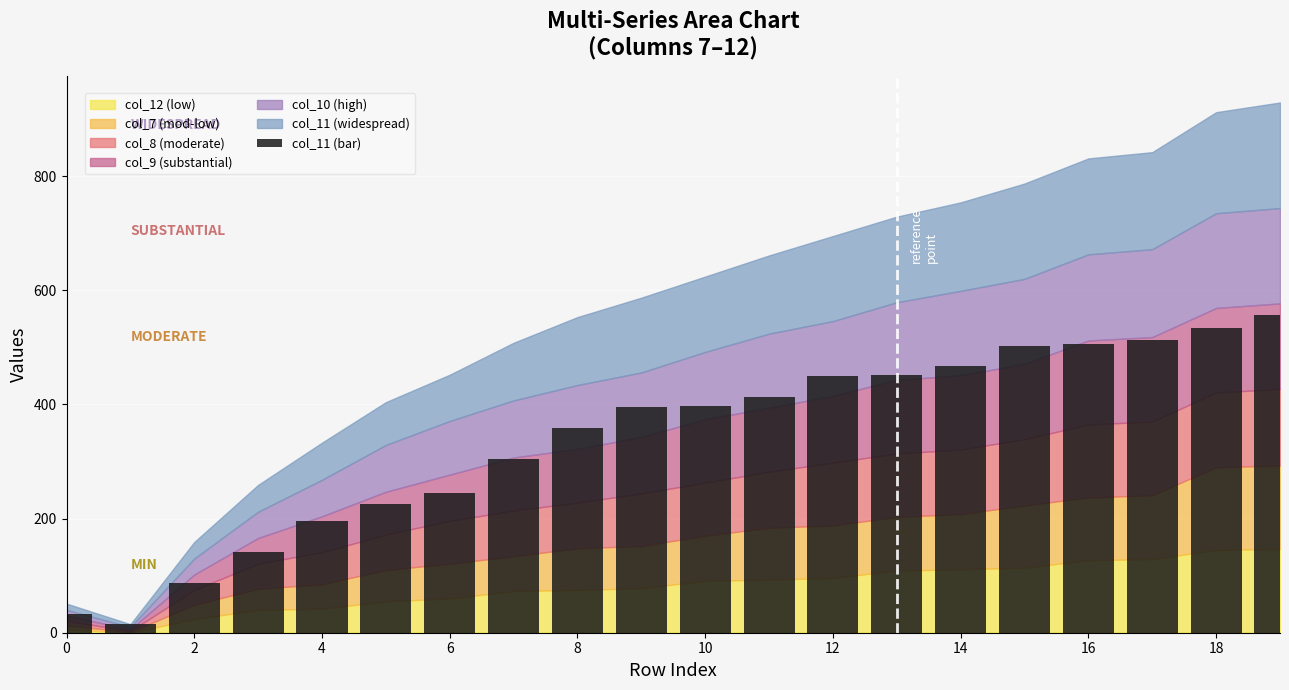

What is the maximum value shown in the chart?

557.4